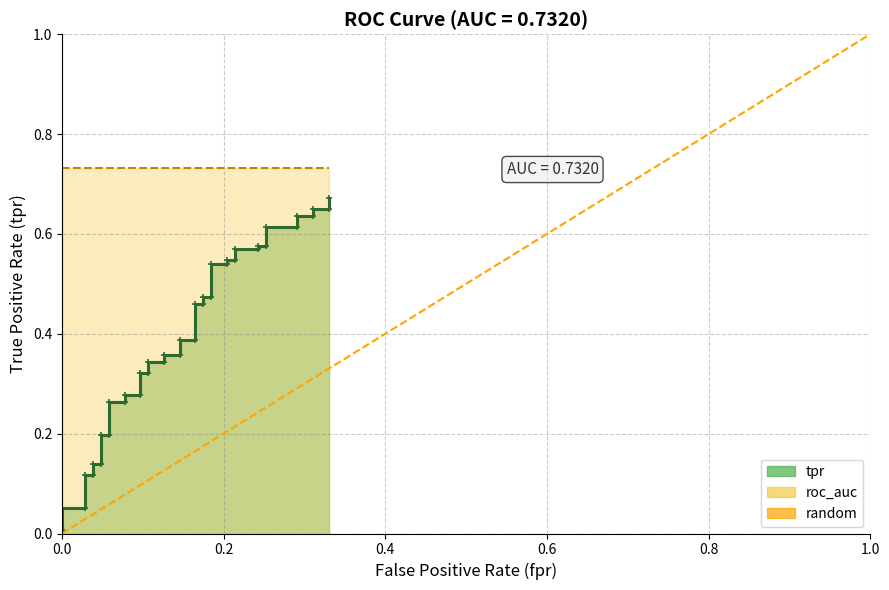

Is it true that the value at 0.0 is 0?

True